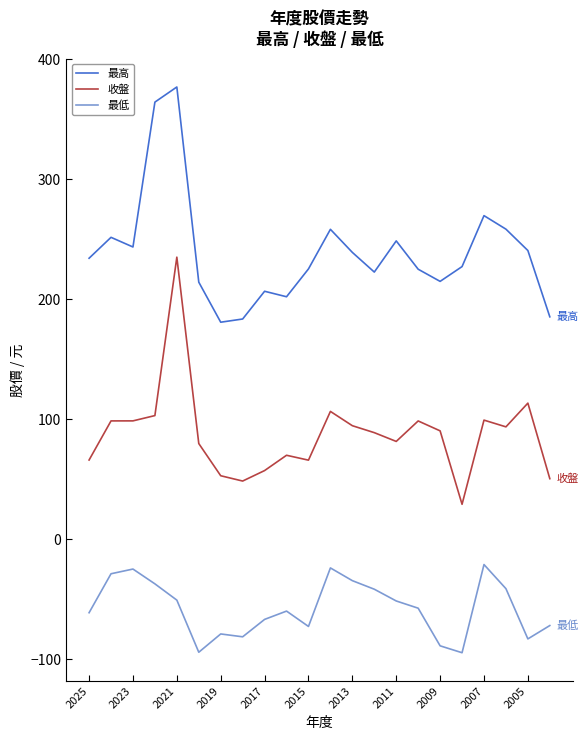

True or false: 最高 and 最低 cross at least once.

False